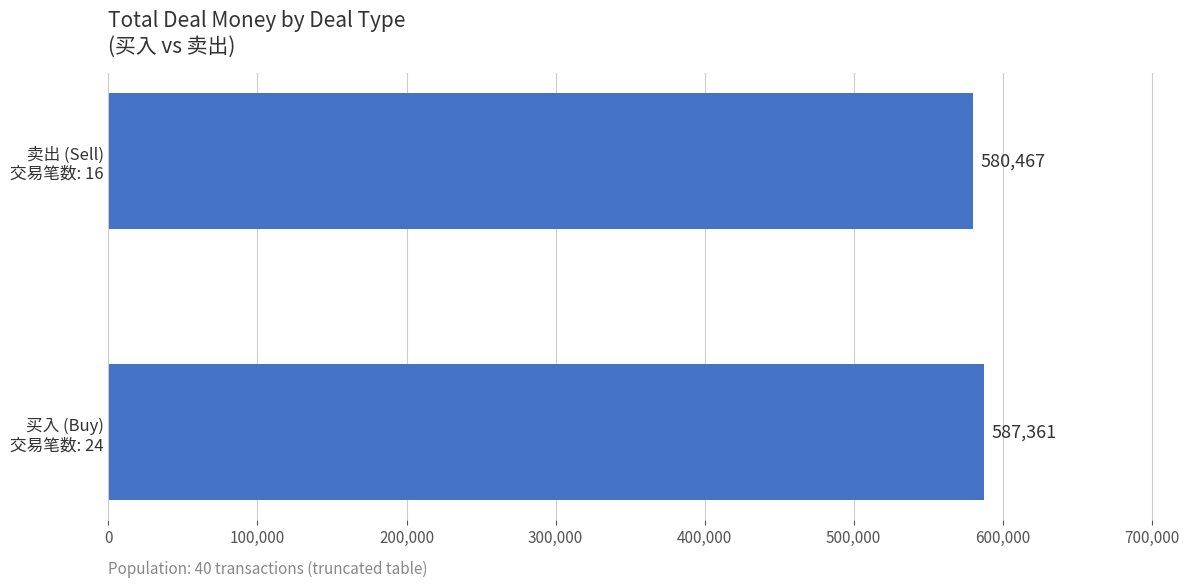

What is the minimum value shown in the chart?

580467.0